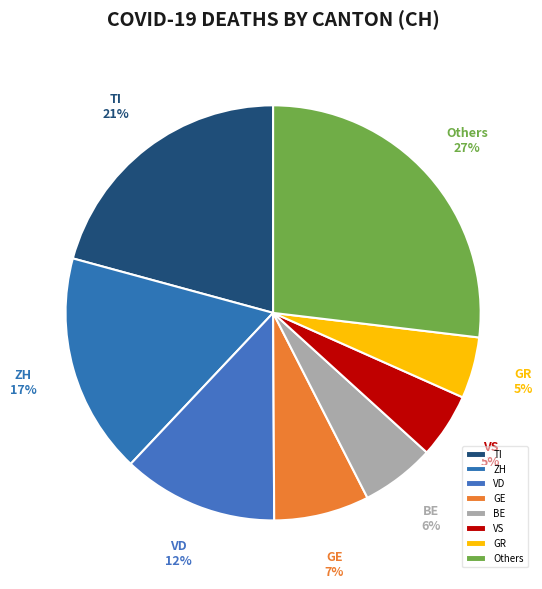

Combined, do TI and VD account for over 50%?

No